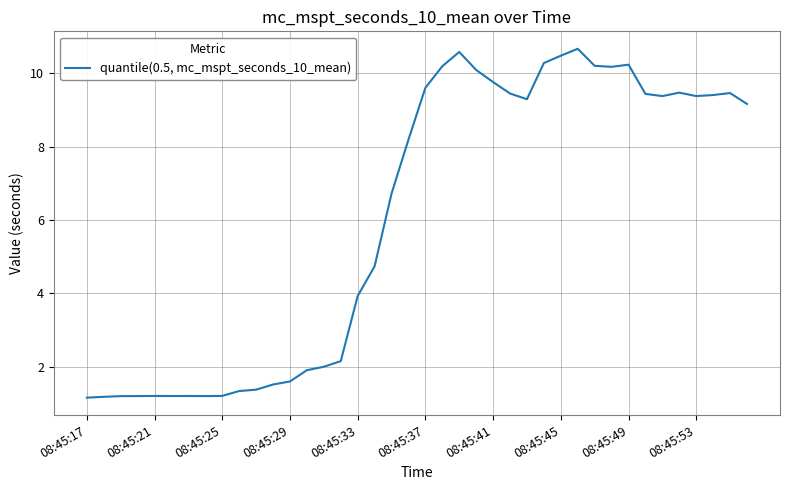

What is the smallest value displayed?

1.2